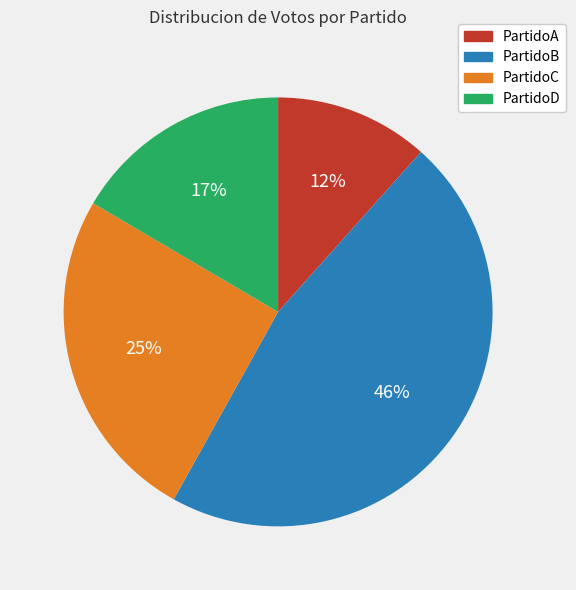

How many slices are in this pie chart?

4